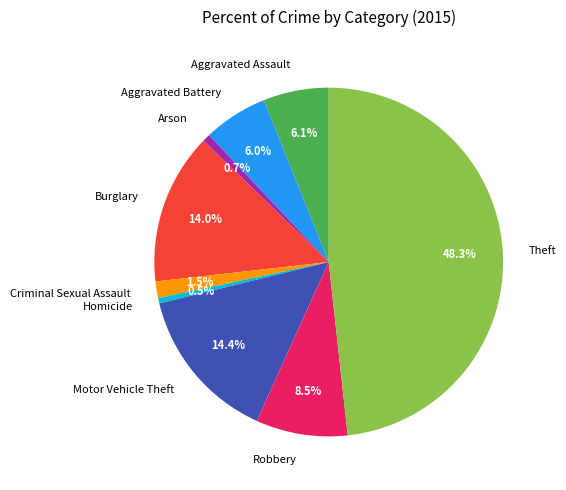

What is the largest slice in the pie chart?

Theft